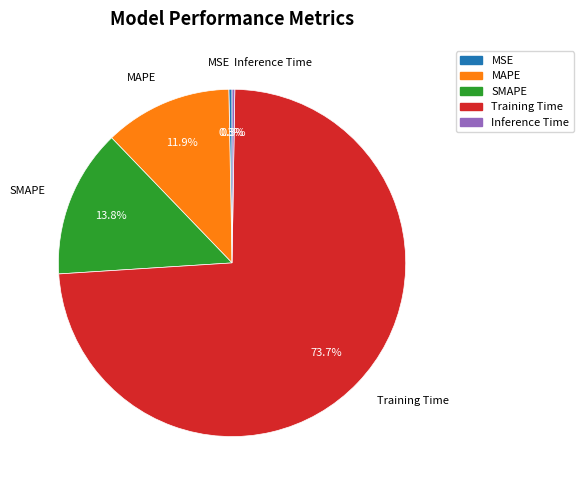

Which category accounts for the majority?

Training Time